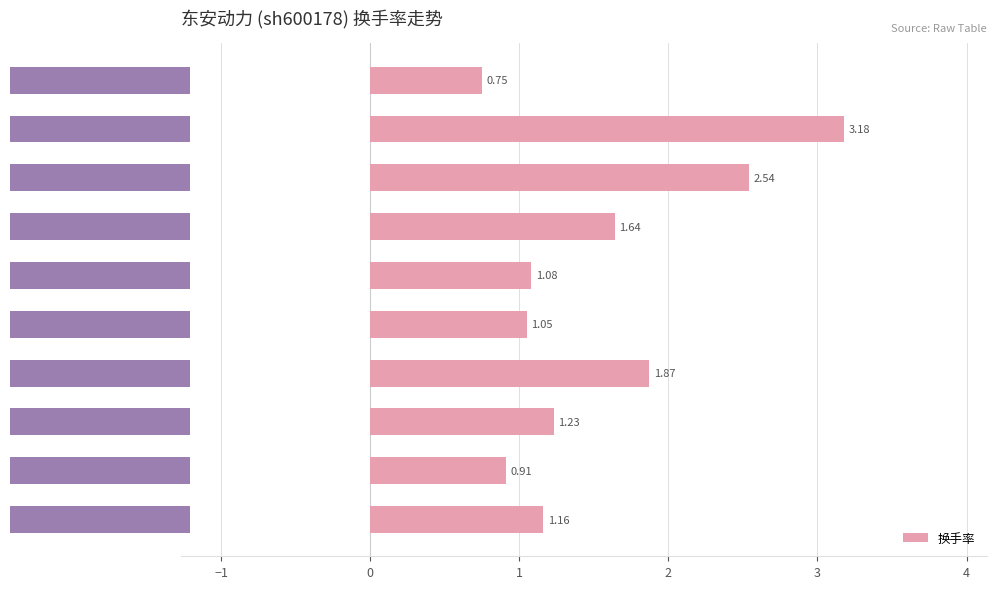

Read the value at 1.

1.9